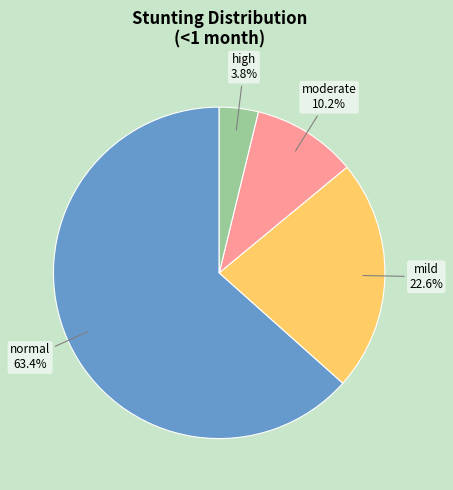

Which slice is the largest?

normal